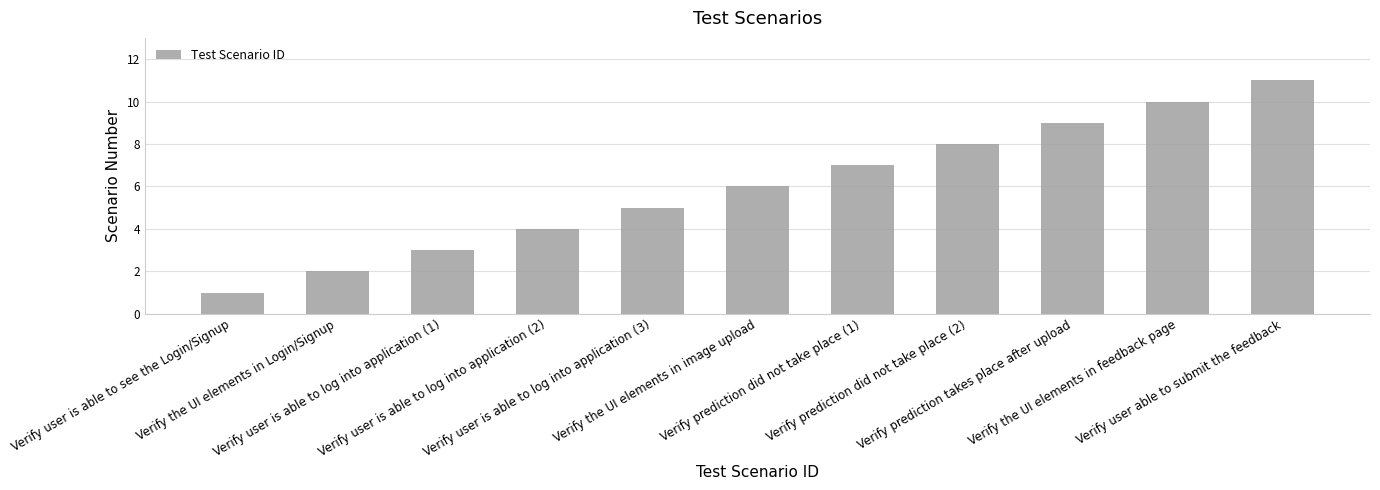

The chart shows a value of 7 at Verify prediction did not take place (1). True or false?

True